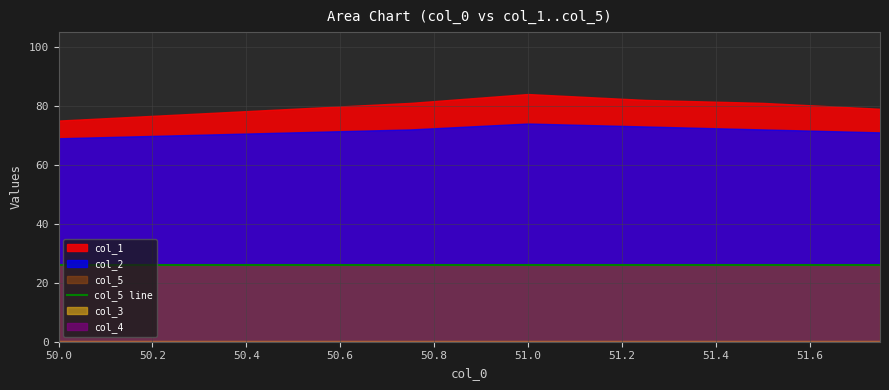

Between 51.0 and 51.75, which series saw the biggest shift?

col_1